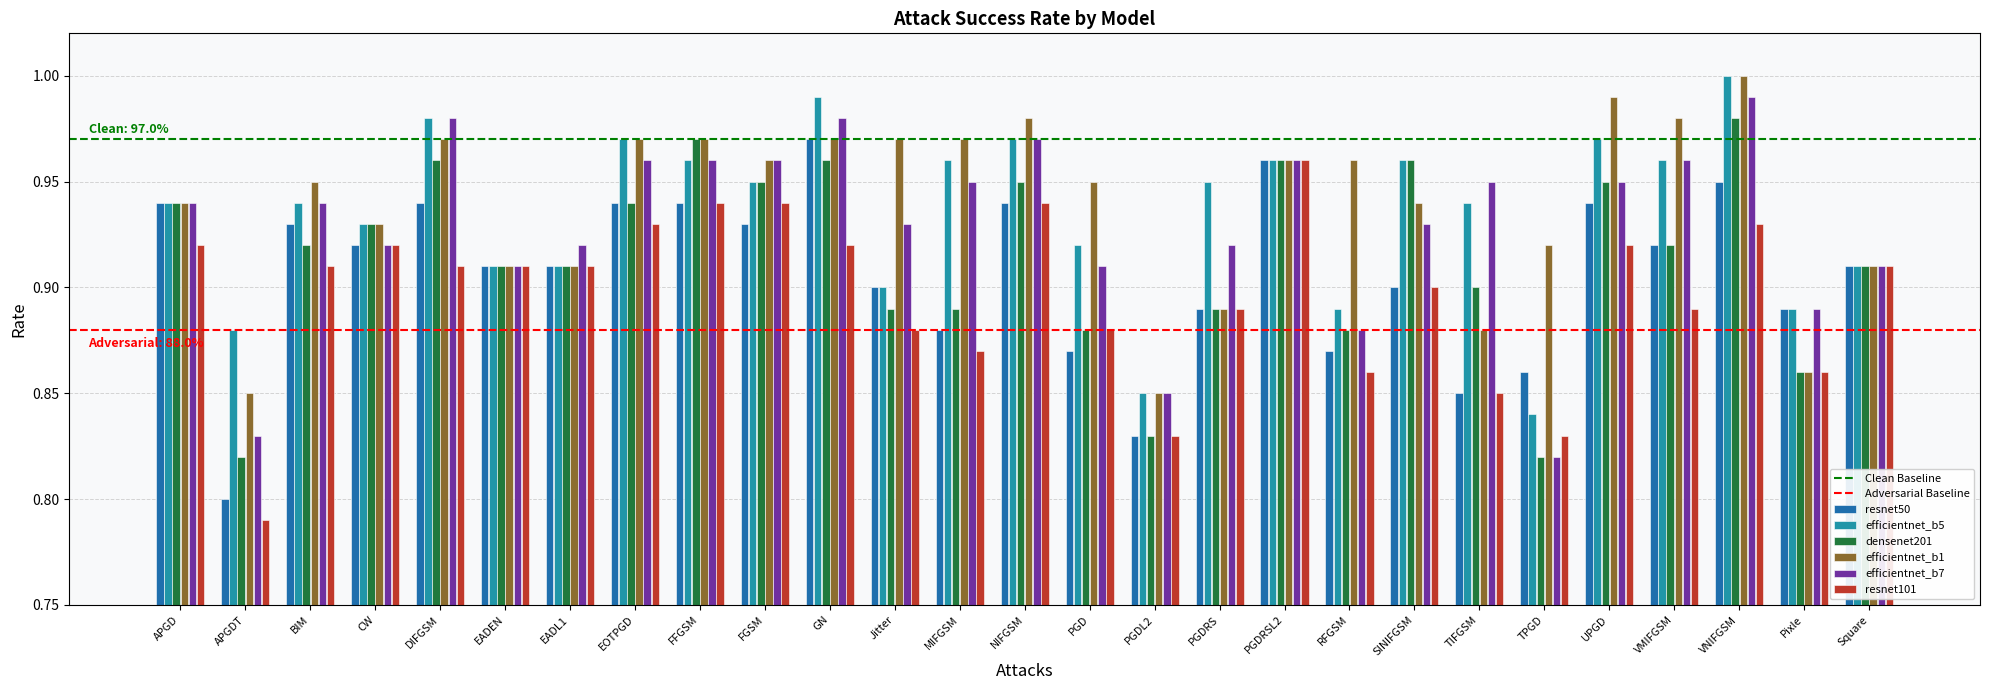

At DIFGSM, list the series in order from smallest to largest.

resnet101, resnet50, densenet201, efficientnet_b1, efficientnet_b5, efficientnet_b7